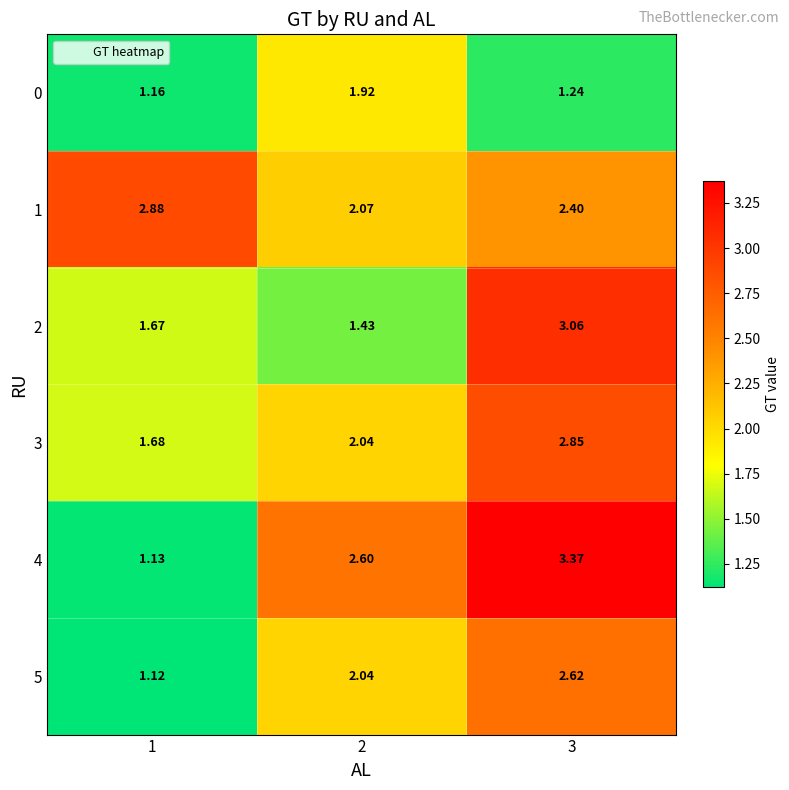

Rank the series at 1 from highest to lowest value.

1, 3, 2, 0, 4, 5